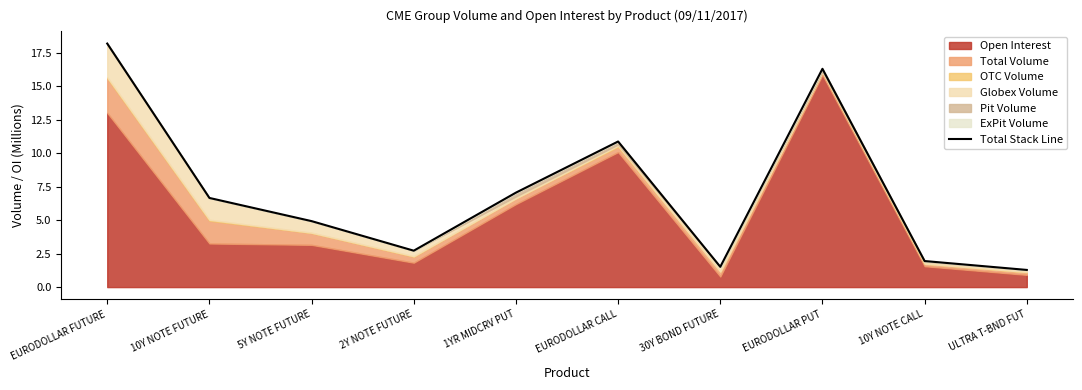

How many data points does each series have?

10